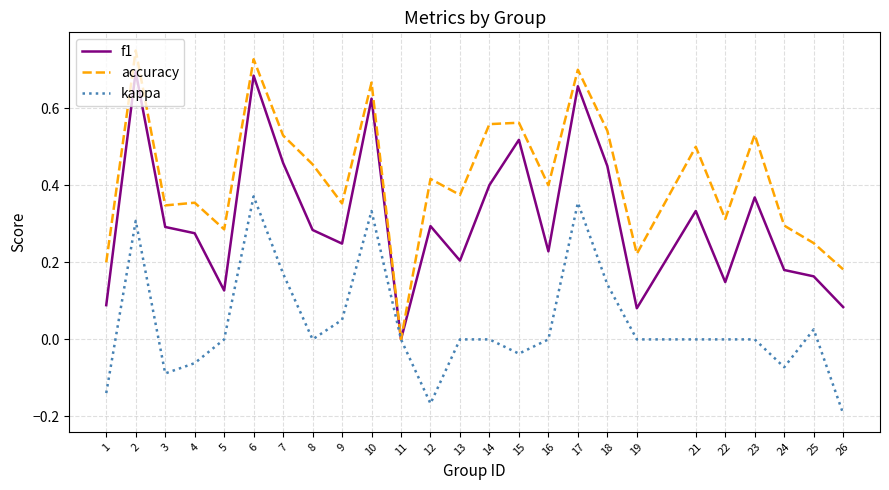

How many distinct data groups are displayed?

3